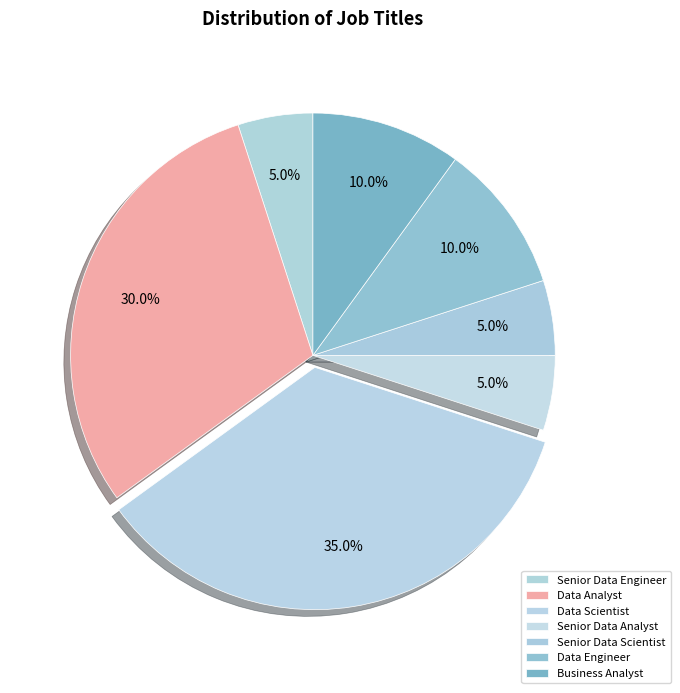

What percentage is NOT represented by Data Analyst?

70.0%